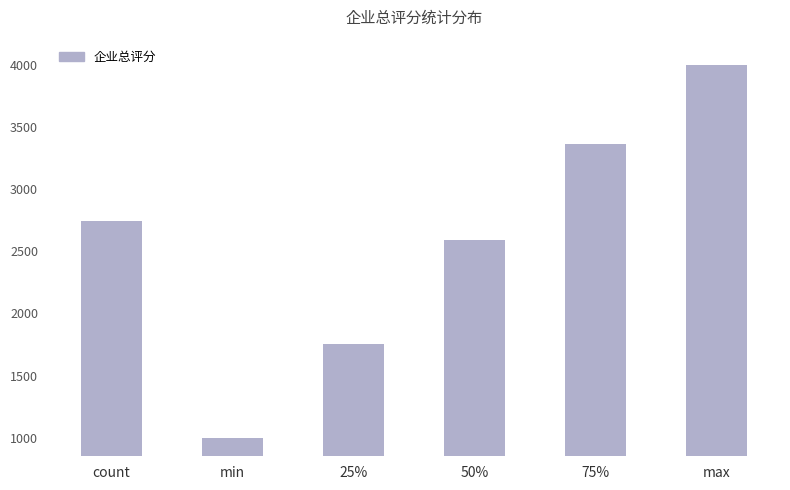

Rank the categories by value from lowest to highest.

min, 25%, 50%, count, 75%, max